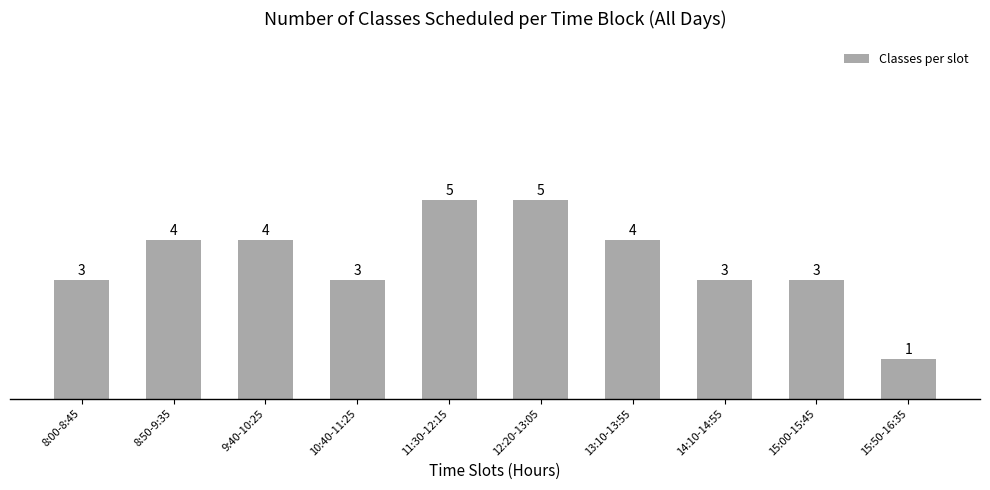

How many bars are there in total?

10